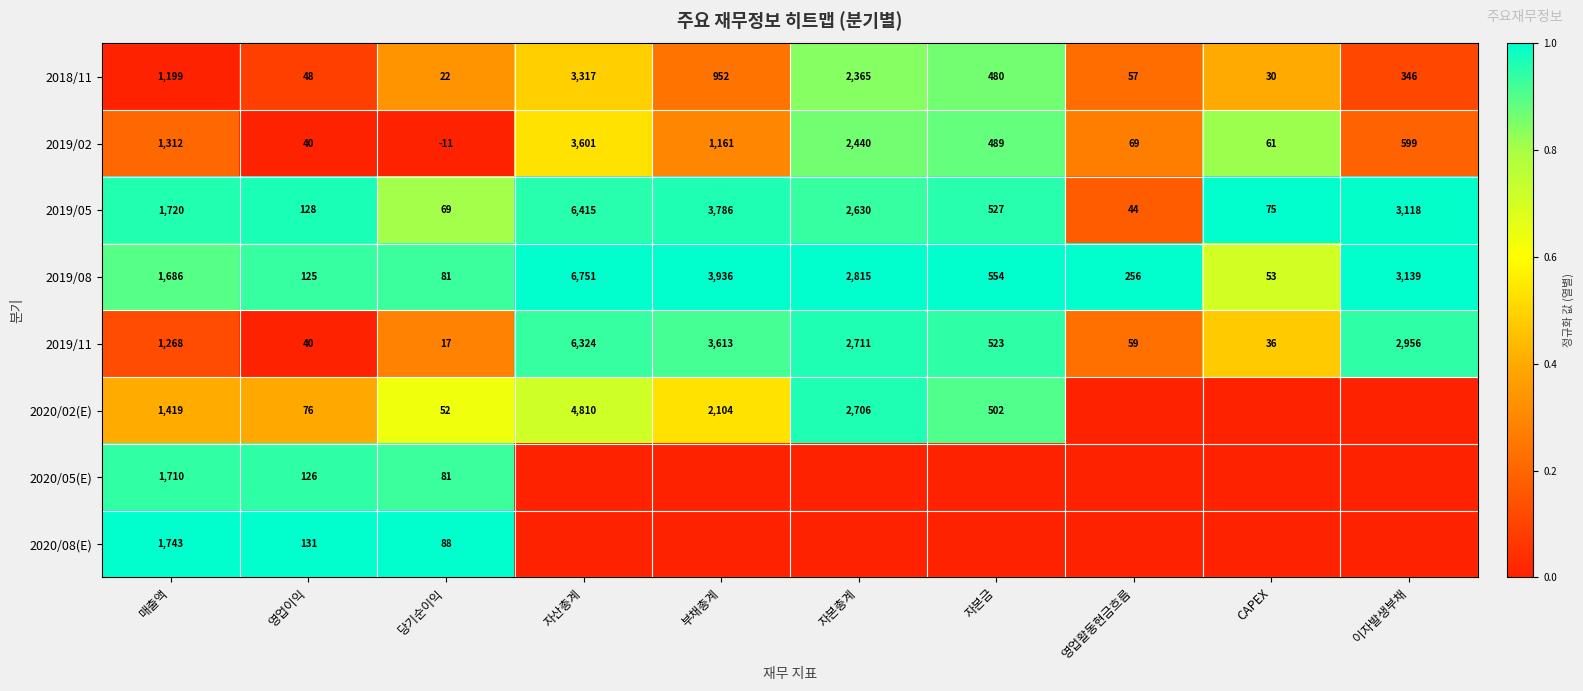

The value of 2019/11 at 영업활동현금흐름 is 85. True or false?

False